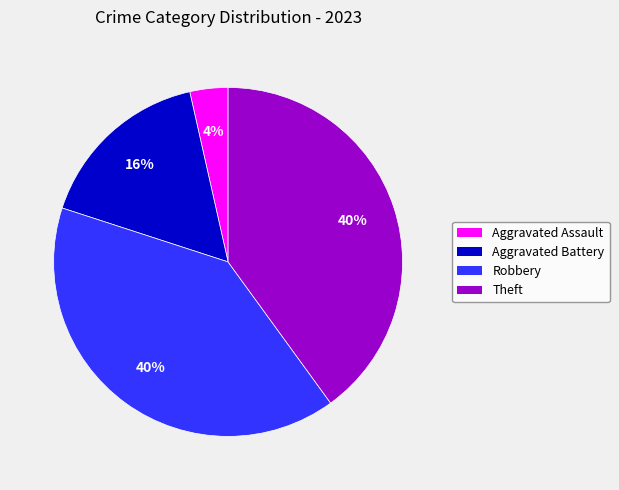

To the nearest percent, what is the difference between the largest and smallest slice percentages?

36%